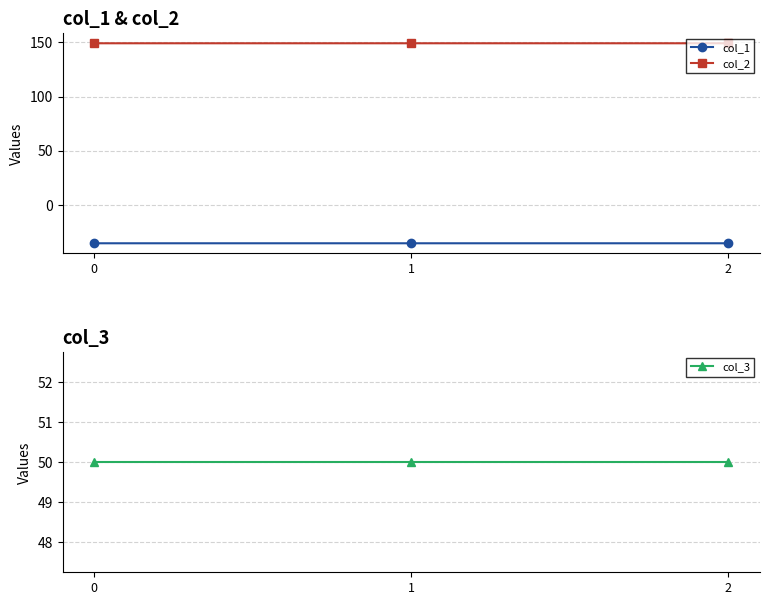

What is the total value across all series at 1?

163.8